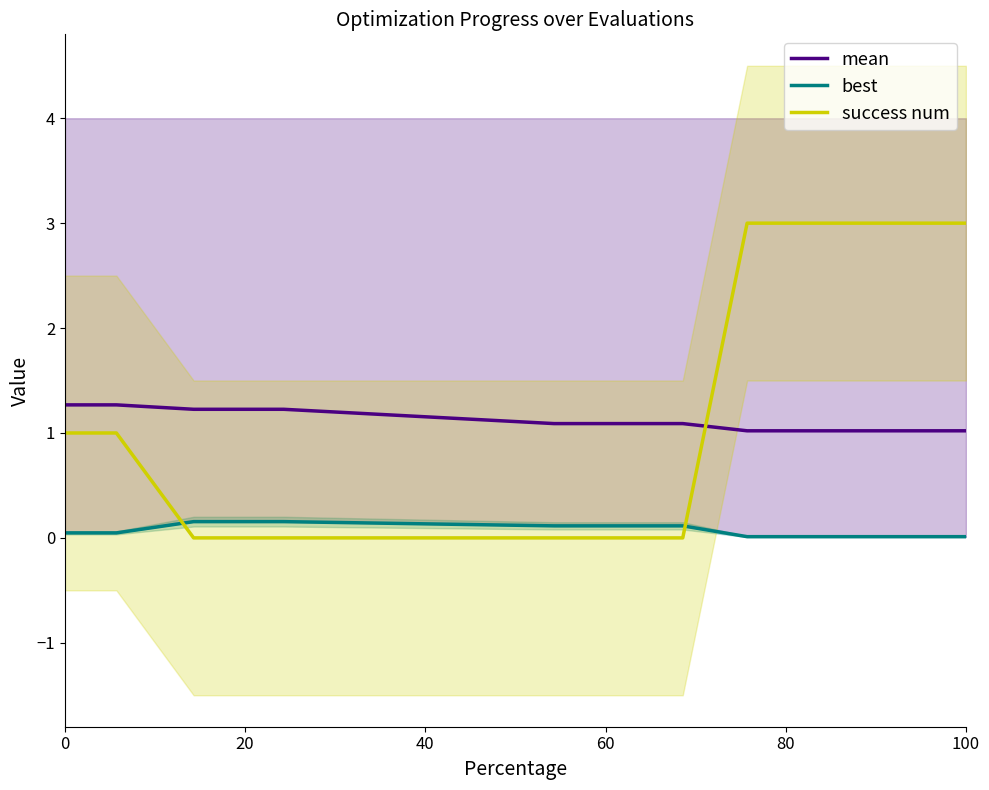

True or false: best has more than 1 points higher than both neighbors.

False